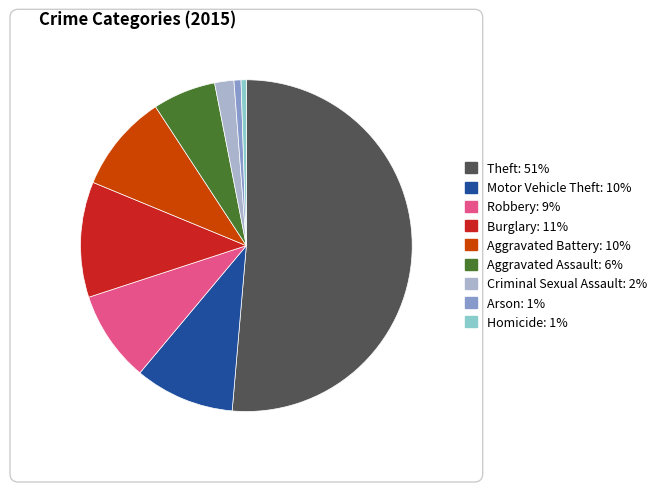

Which category has the biggest portion of the pie?

Theft